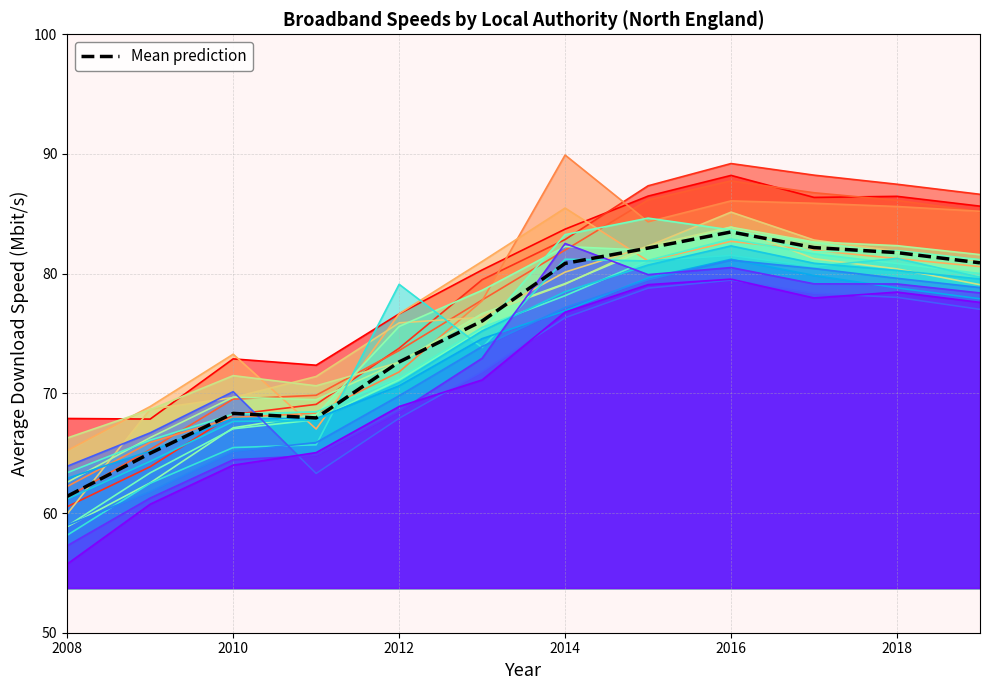

What is the spread (max minus min) of values at 2010?

9.3